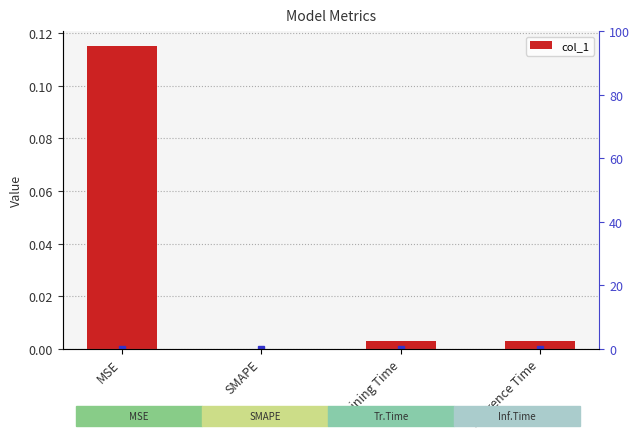

The chart shows a value of 0.1 at SMAPE. True or false?

False